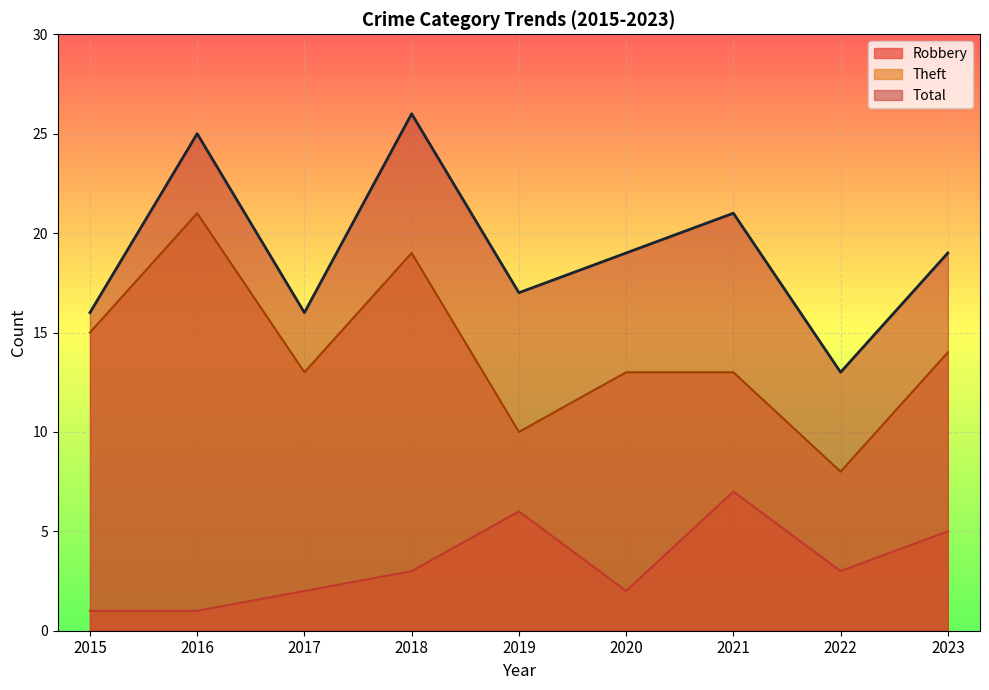

At which label does Total reach its peak?

2018